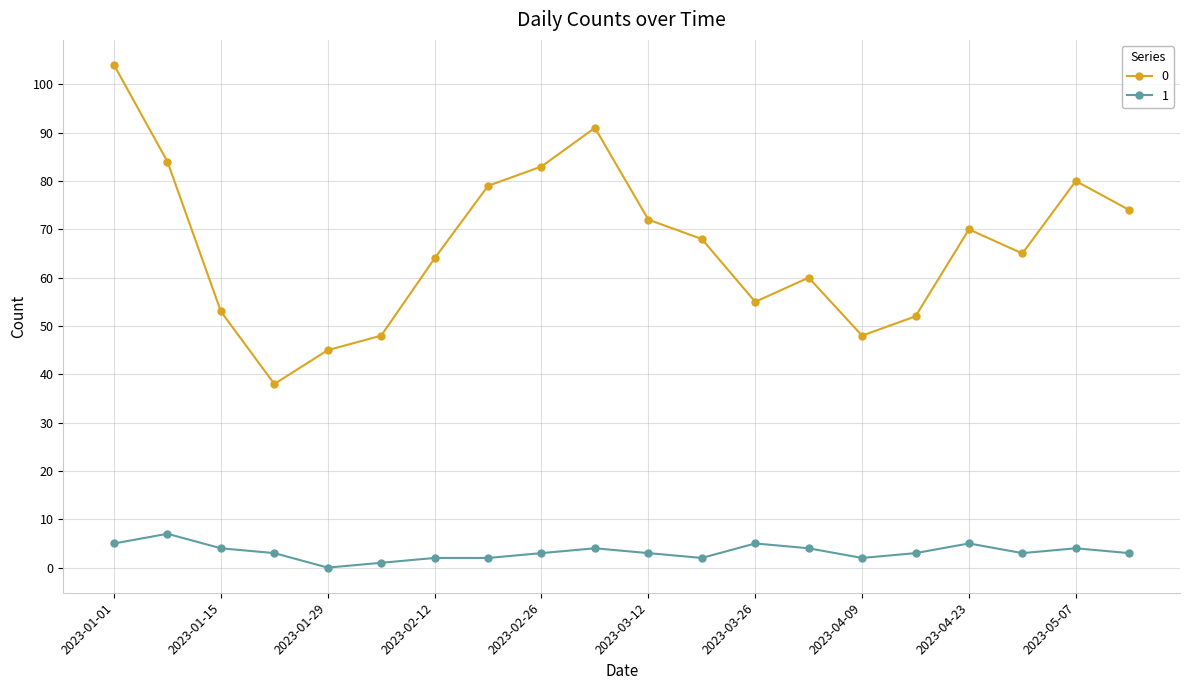

What is the difference between the maximum and minimum values in the 1 series?

7